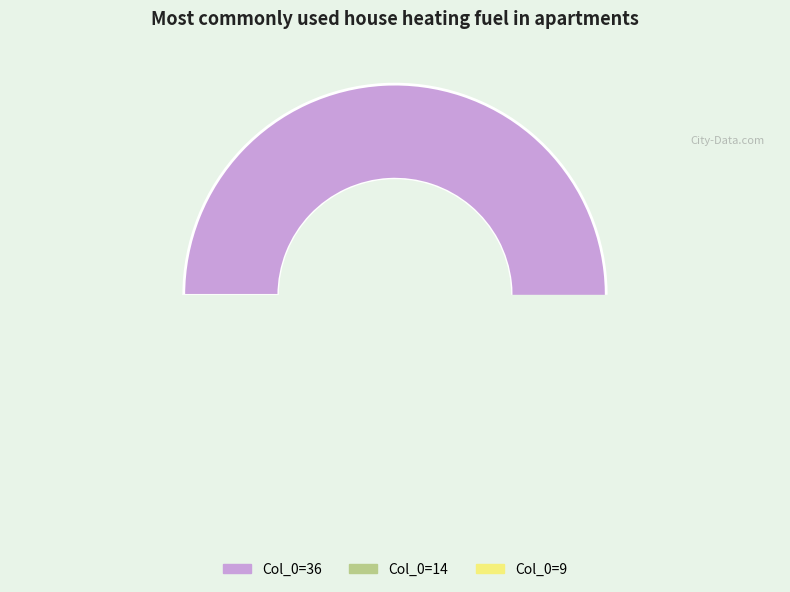

What percentage is NOT represented by 1?

99.9%